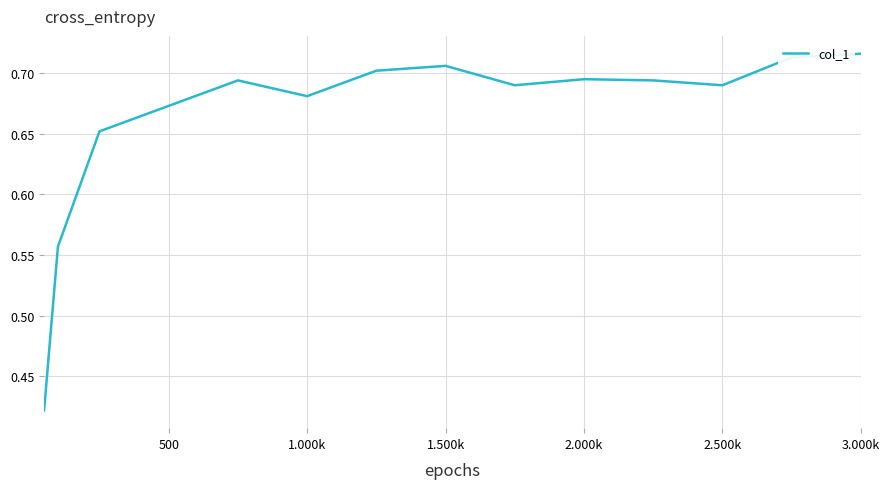

What is the difference between the maximum and minimum values?

0.3